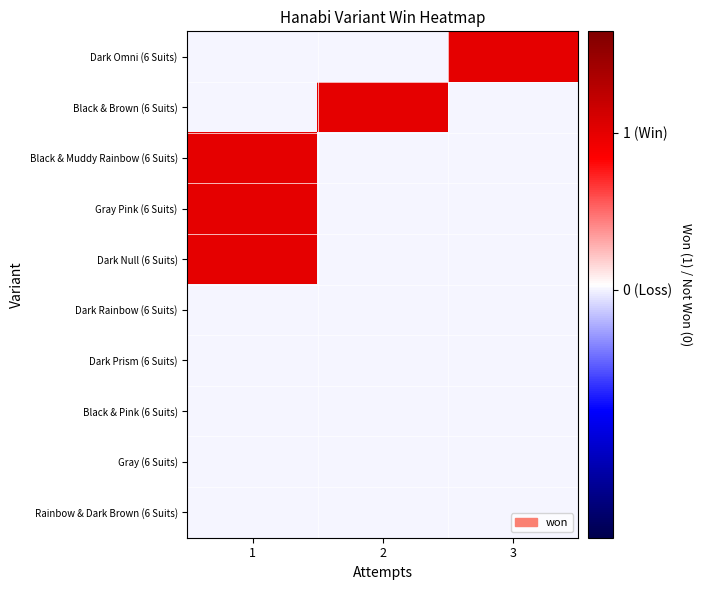

Which has a higher value, 1 or 2?

1